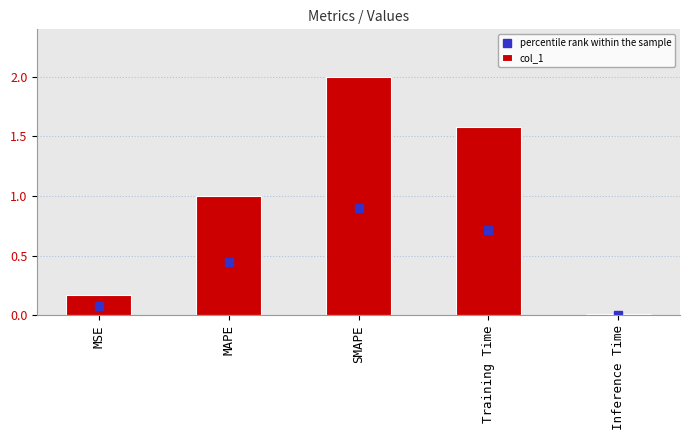

What is the value of the percentile rank within the sample bar at the 4th from the left?

0.7